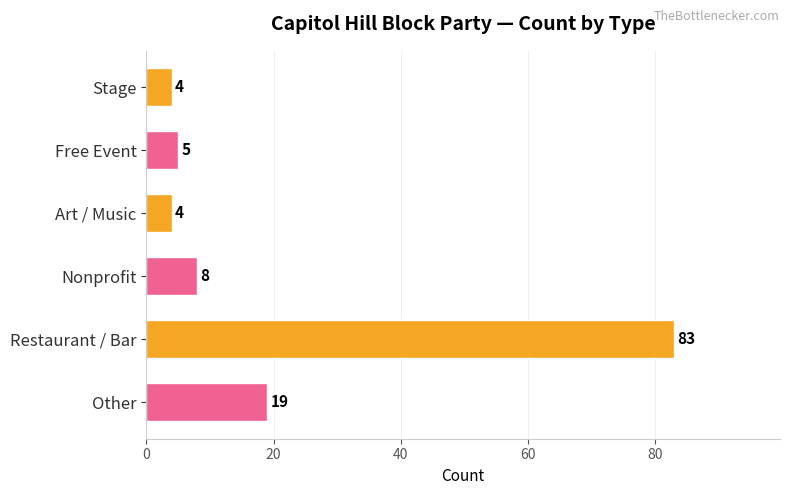

What is the difference between the second highest and second lowest values?

15